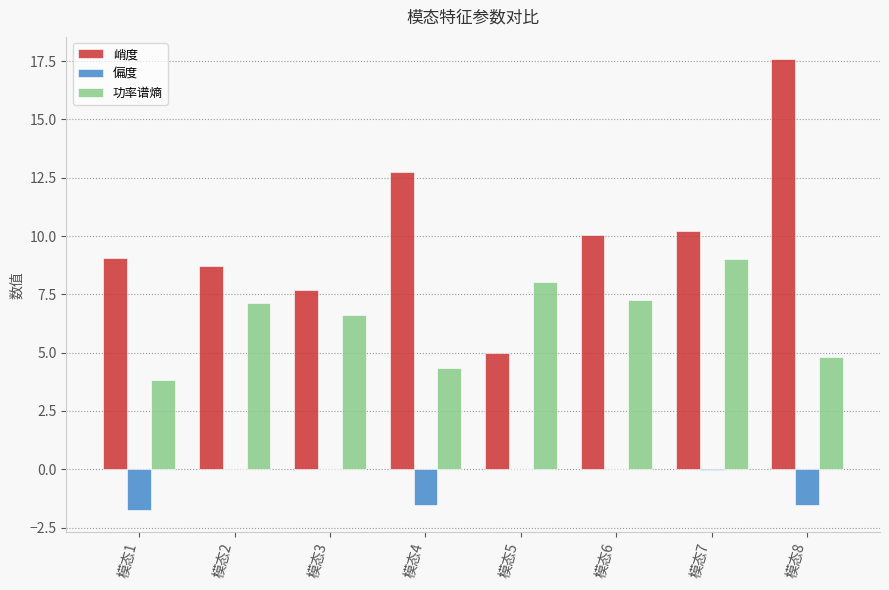

How many data points in 峭度 are above 10?

4